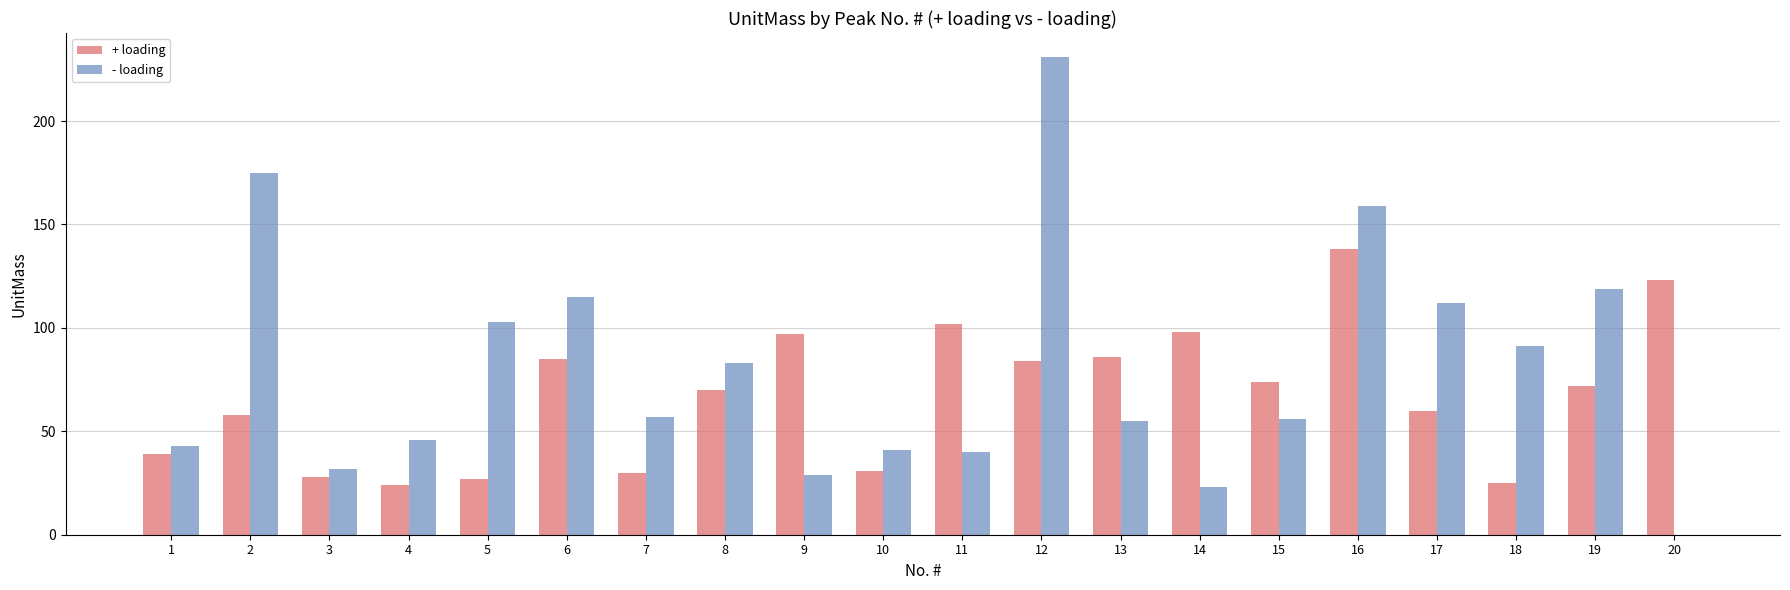

Which series changed the most between 9 and 19?

- loading